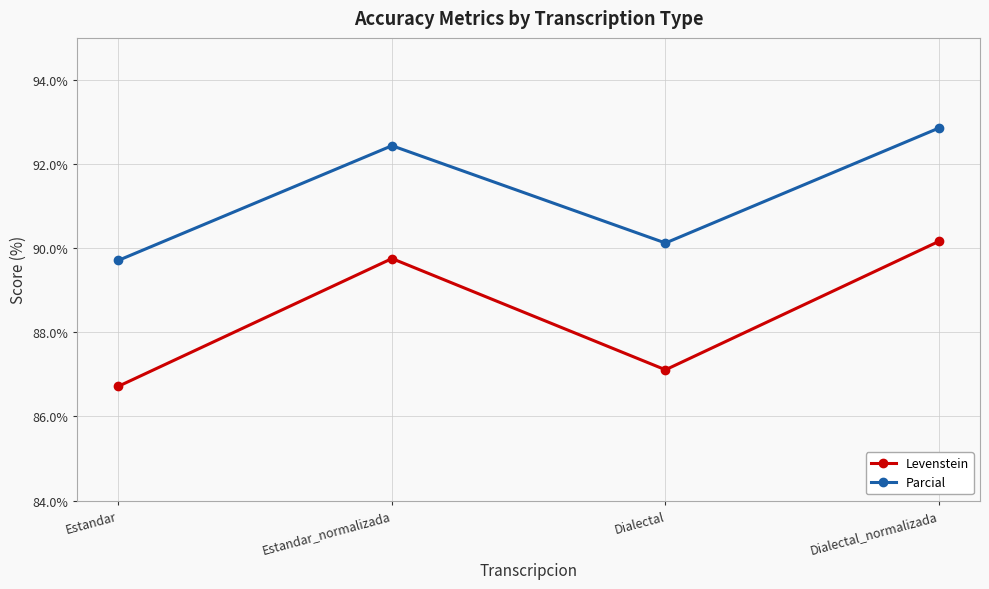

Count the number of data series in this chart.

2